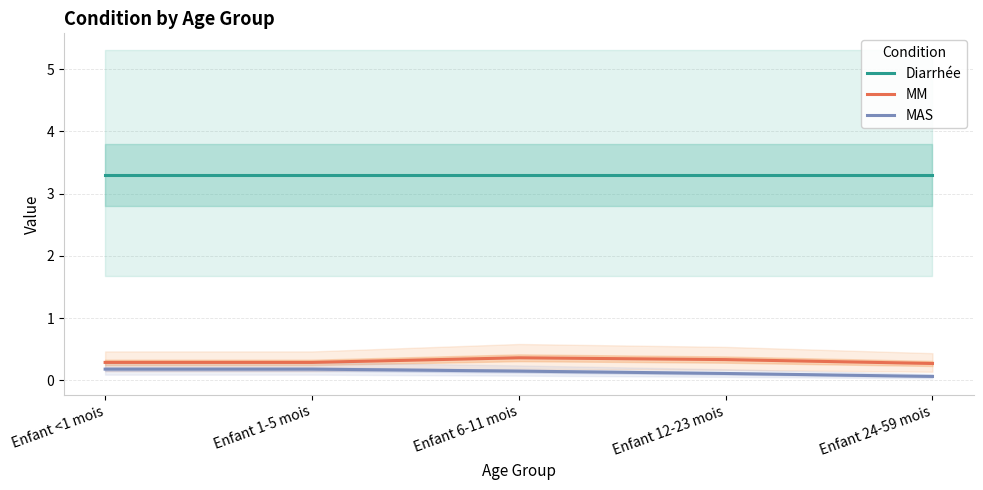

What is the sum of the MAS values at Enfant <1 mois and Enfant 12-23 mois?

0.3